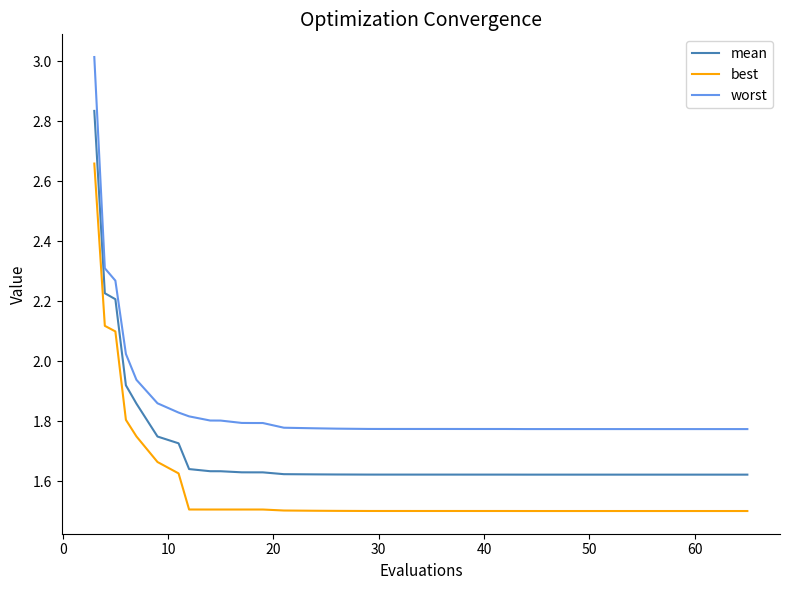

What is the sum of all worst values?

74.0